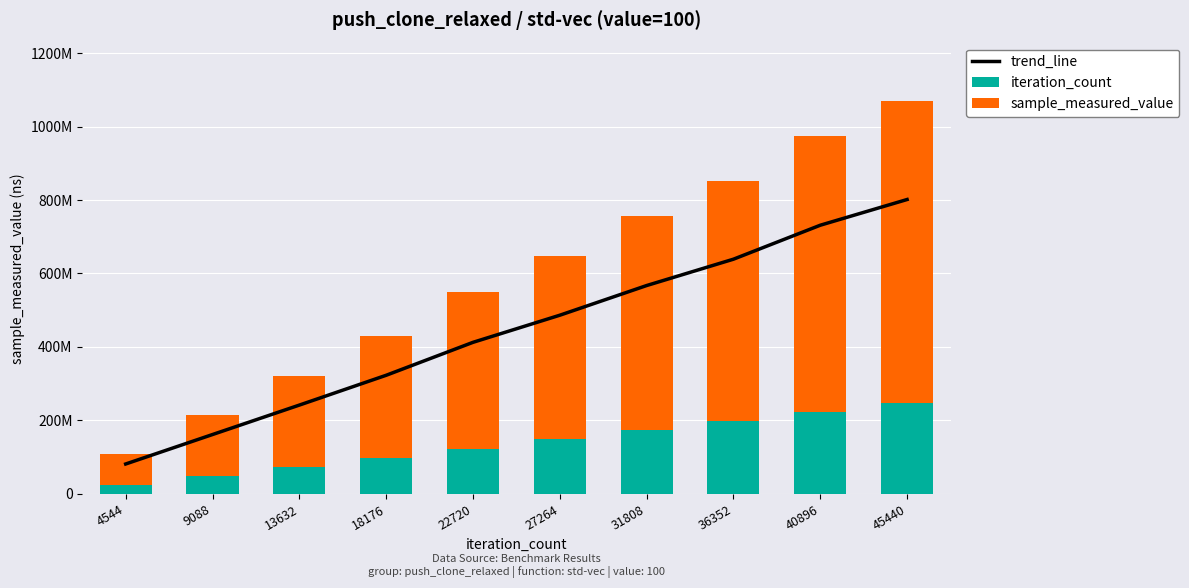

How many values in the trend_line series are below 486289922?

5